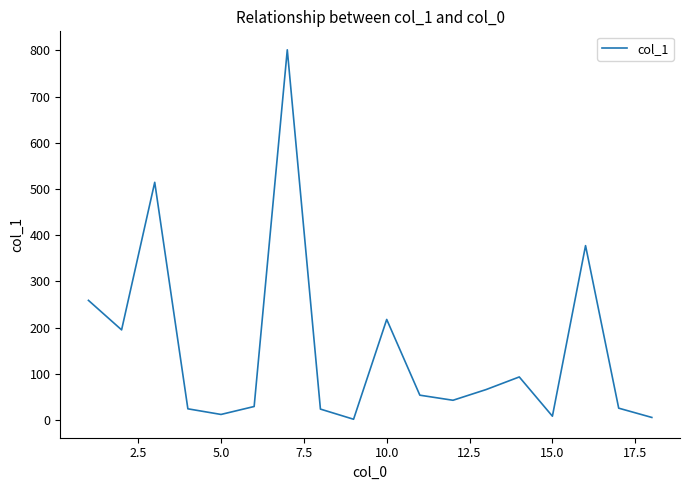

What is the difference between the maximum and minimum values?

799.9